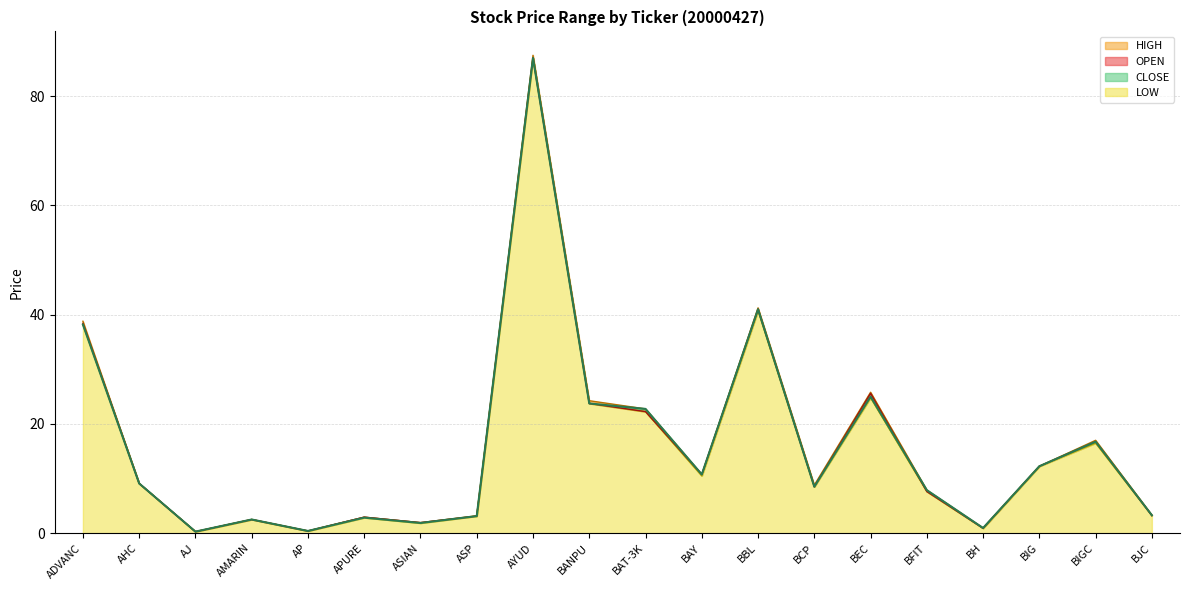

At which label does CLOSE first exceed 9?

ADVANC